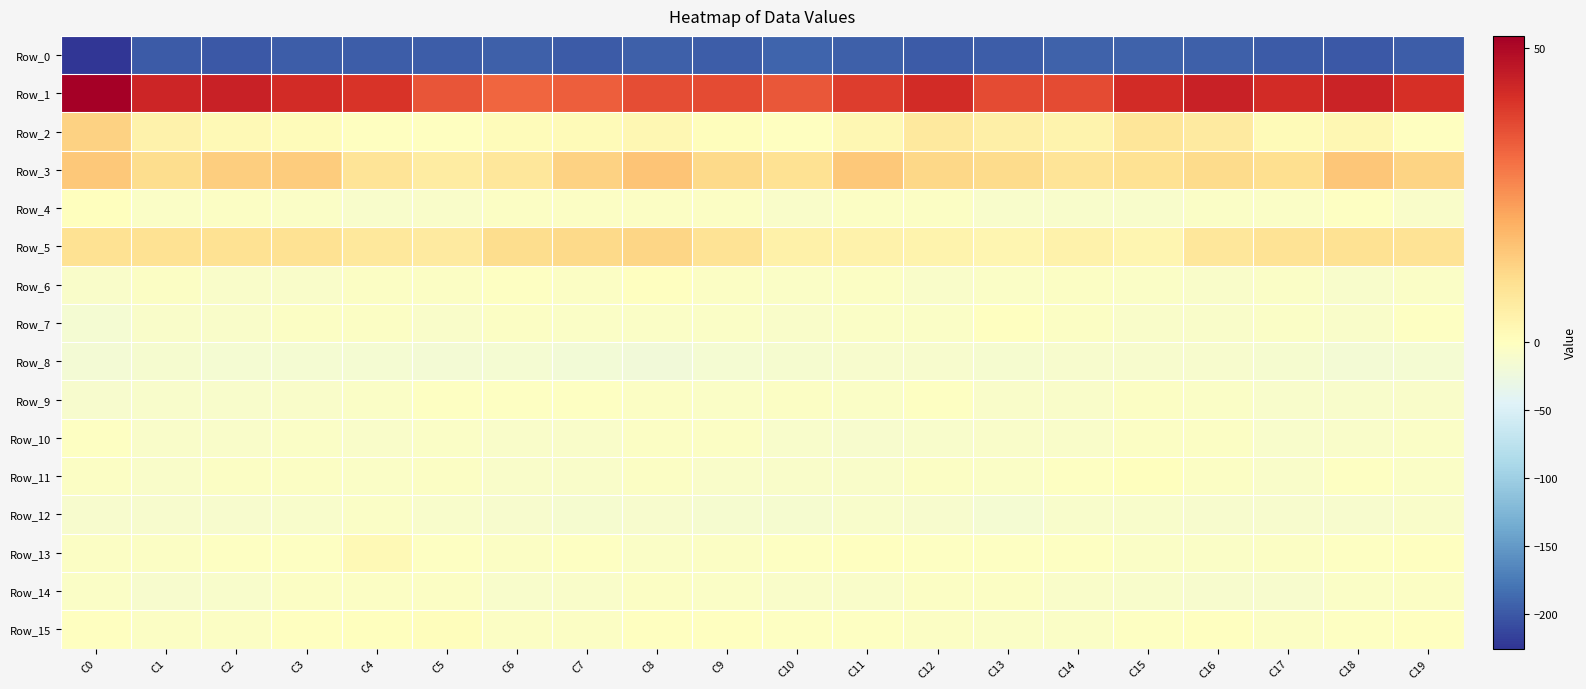

What is the total value across all series at C9?

-210.9